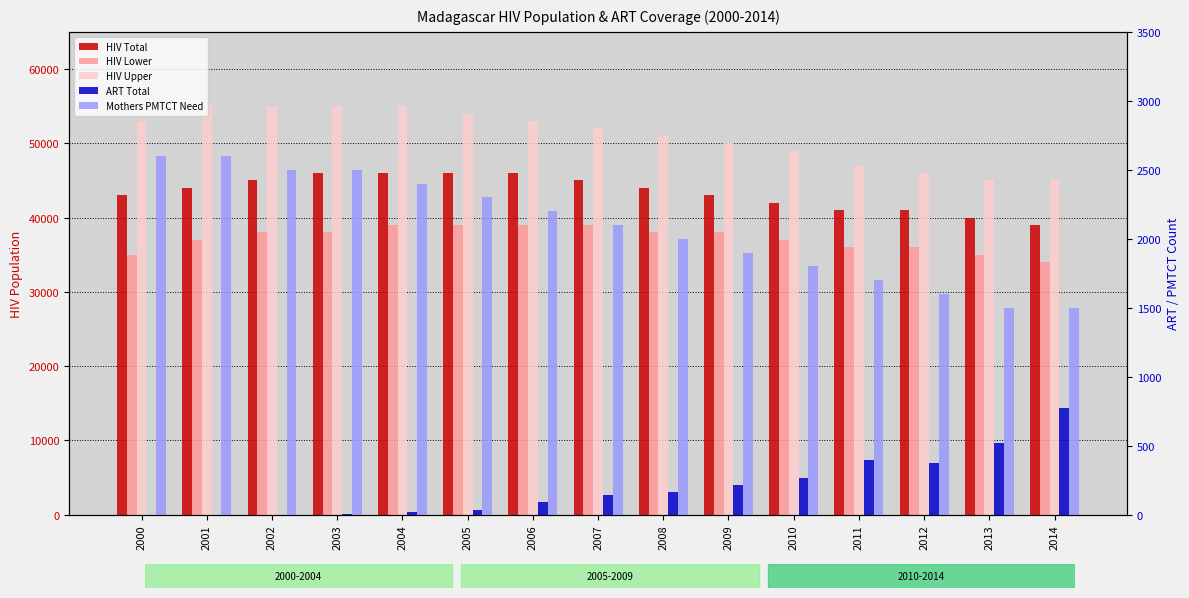

Is the value of ART Total at 2005 greater than the value of HIV Lower at 2006?

No